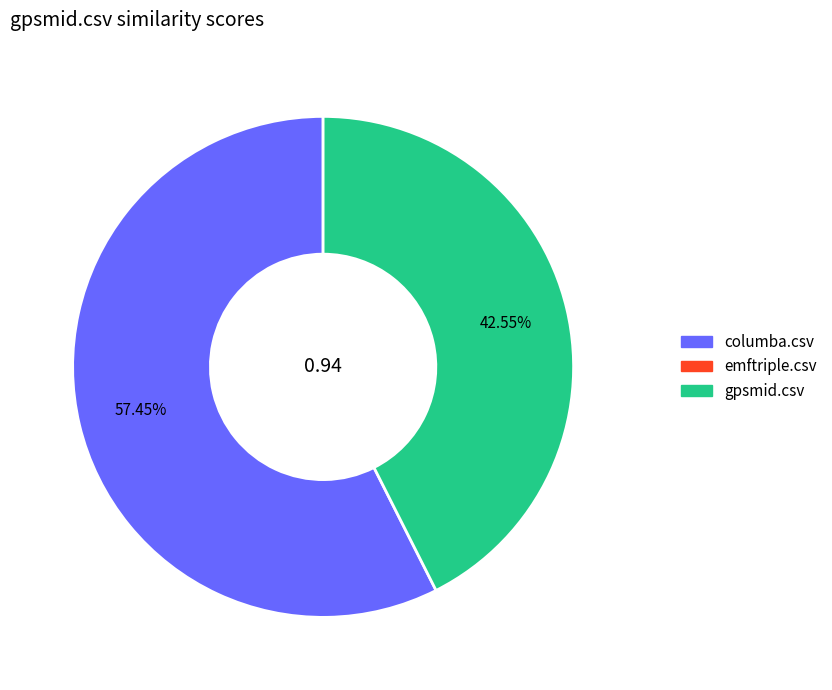

Does any single category account for the majority?

Yes